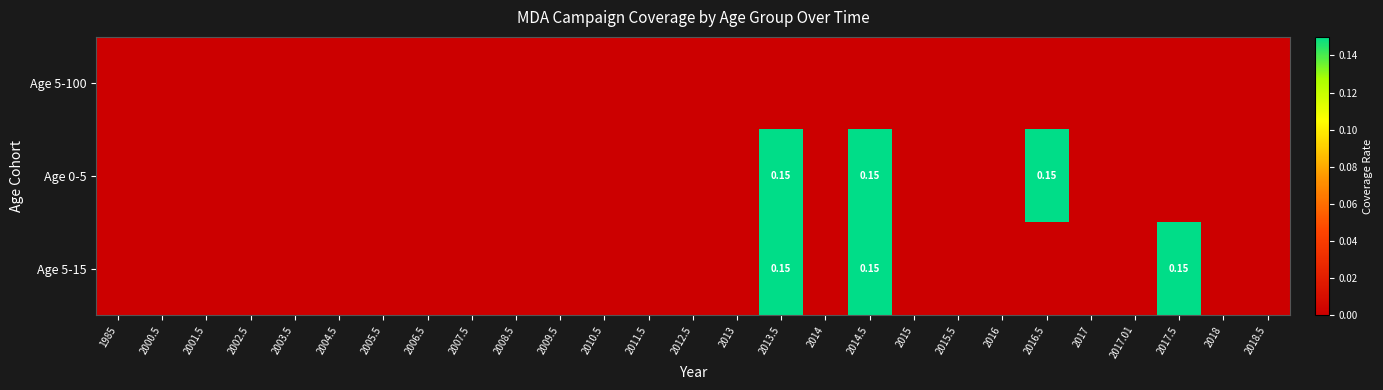

At which label does Age 0-5 reach its minimum?

1985